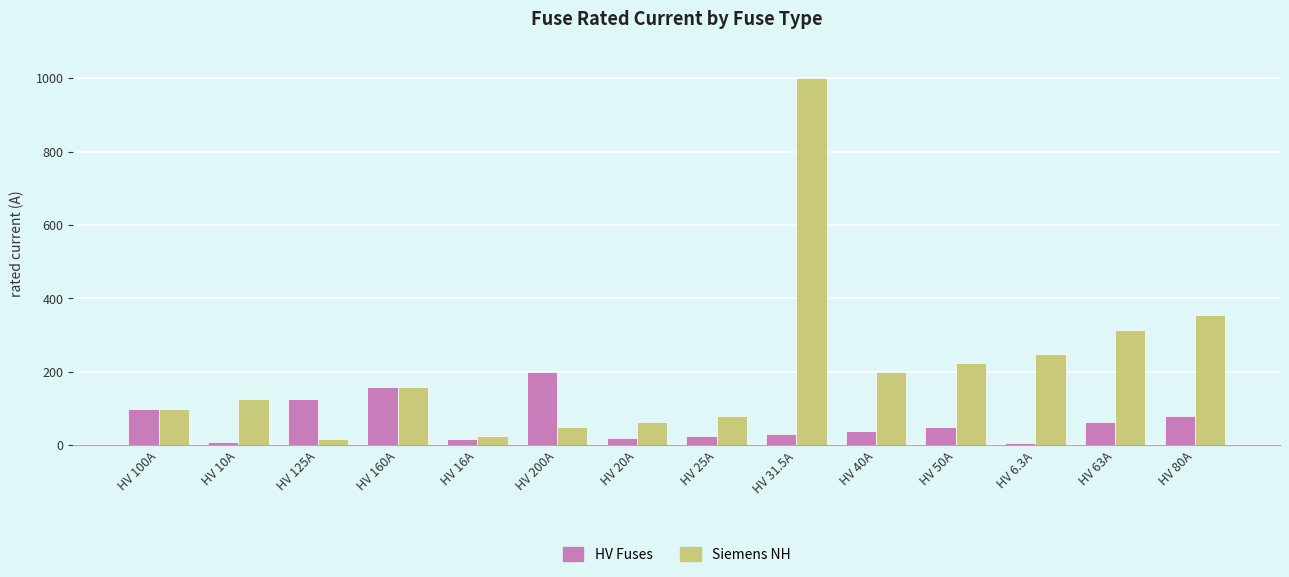

Which series changed the most between HV 31.5A and HV 40A?

Siemens NH